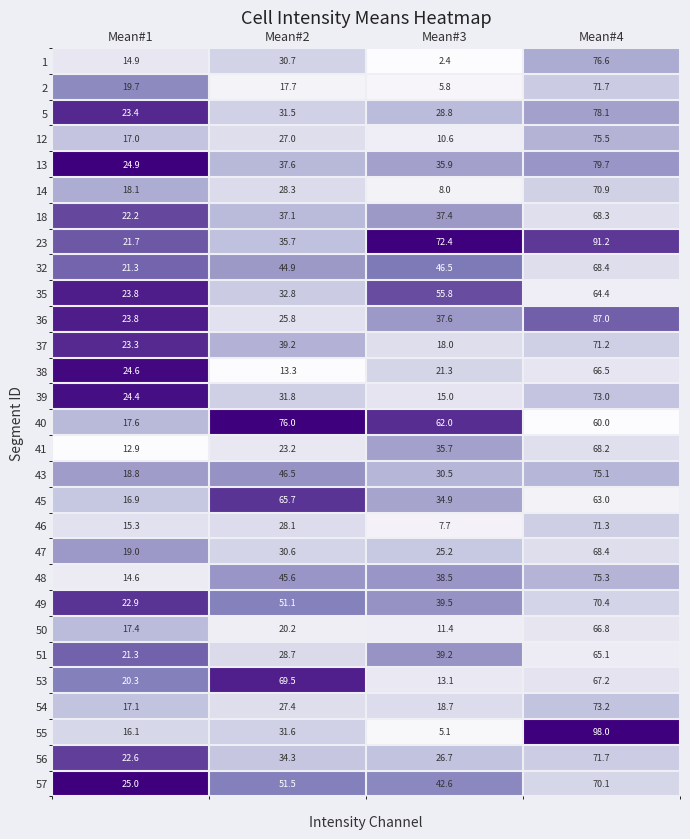

What is the highest value of the 57 series?

70.1